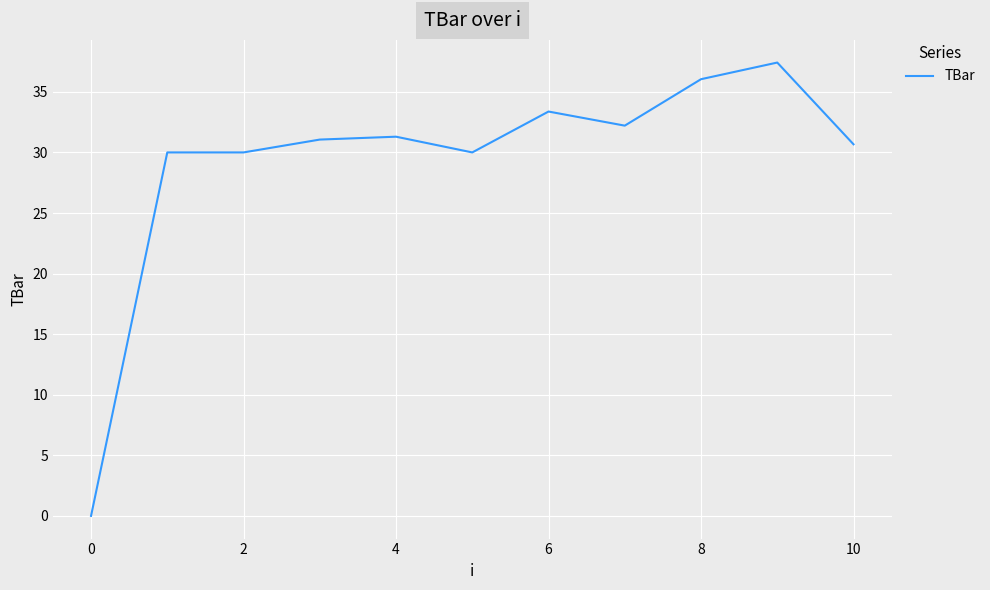

What is the difference between the maximum and minimum values?

37.4